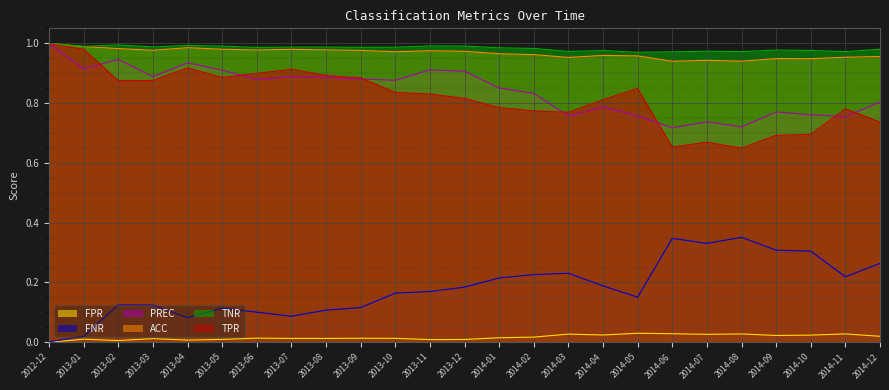

The value of TPR at 2014-09 is 0.7. True or false?

True